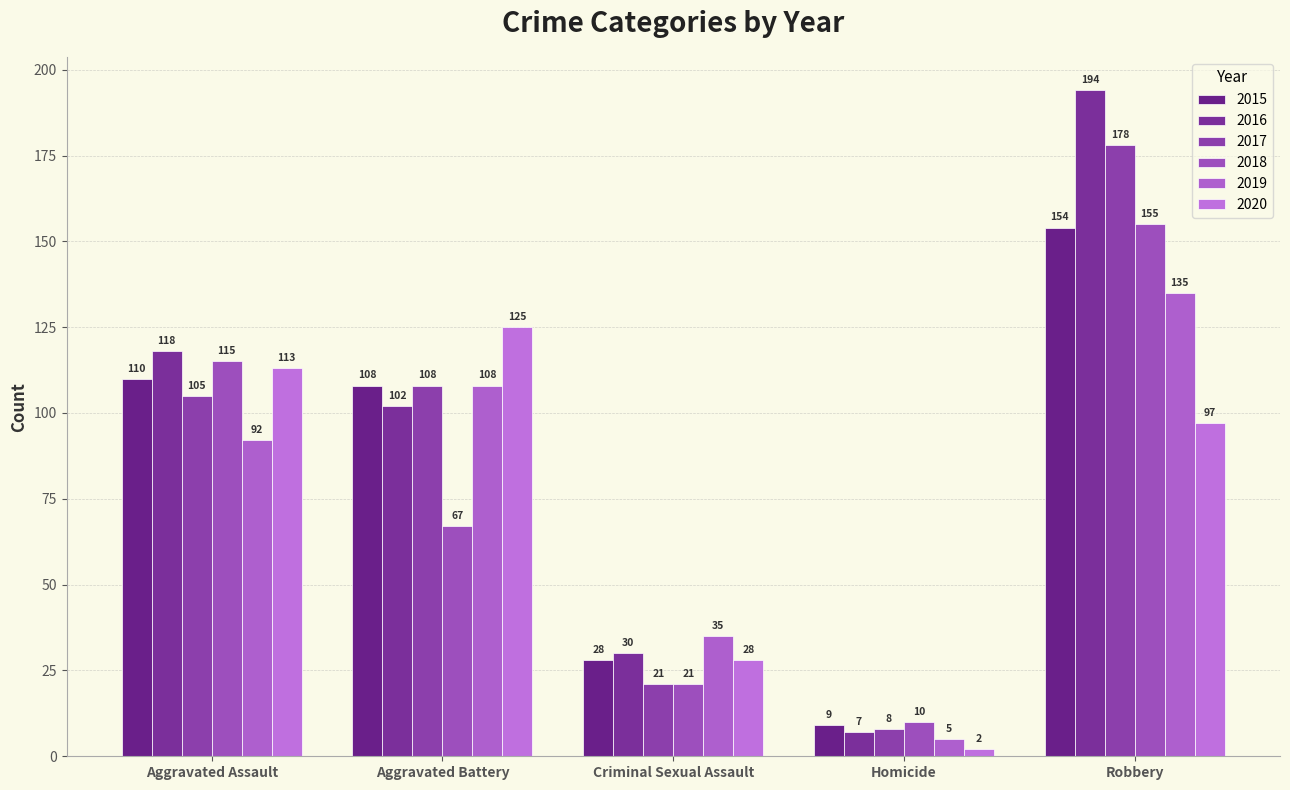

Are the bars horizontal?

No